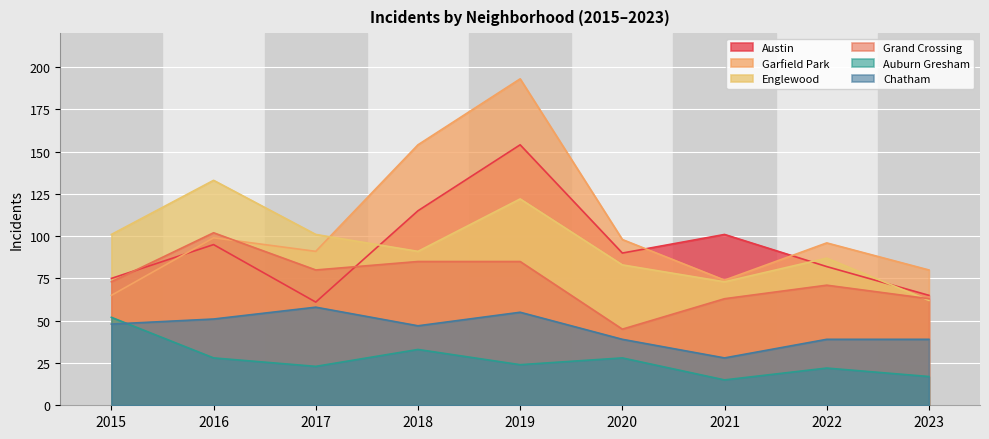

Which has a higher value, 2021 or 2023?

2021